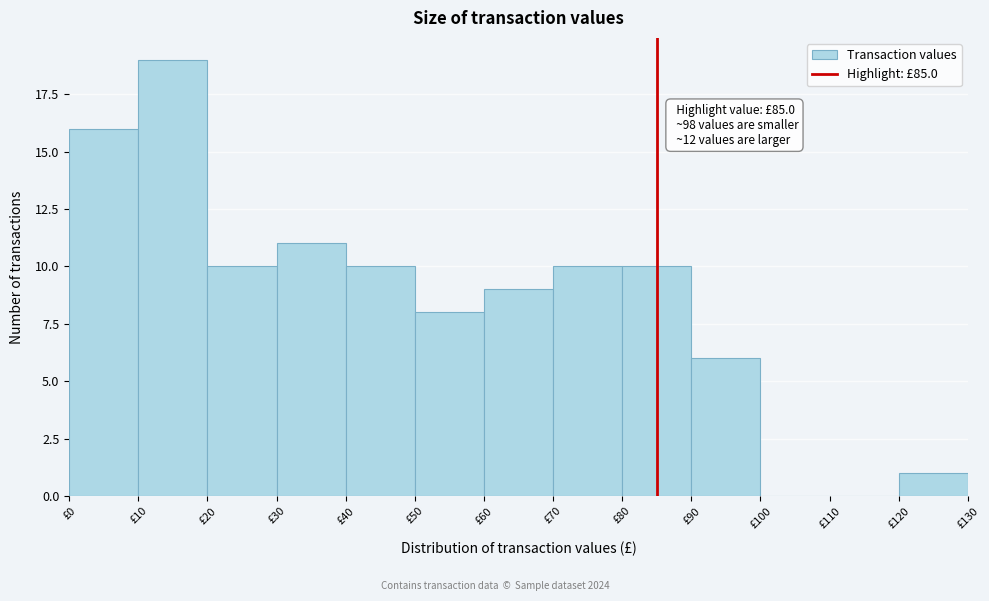

Which range on the x-axis has the tallest bar?

10 to 20